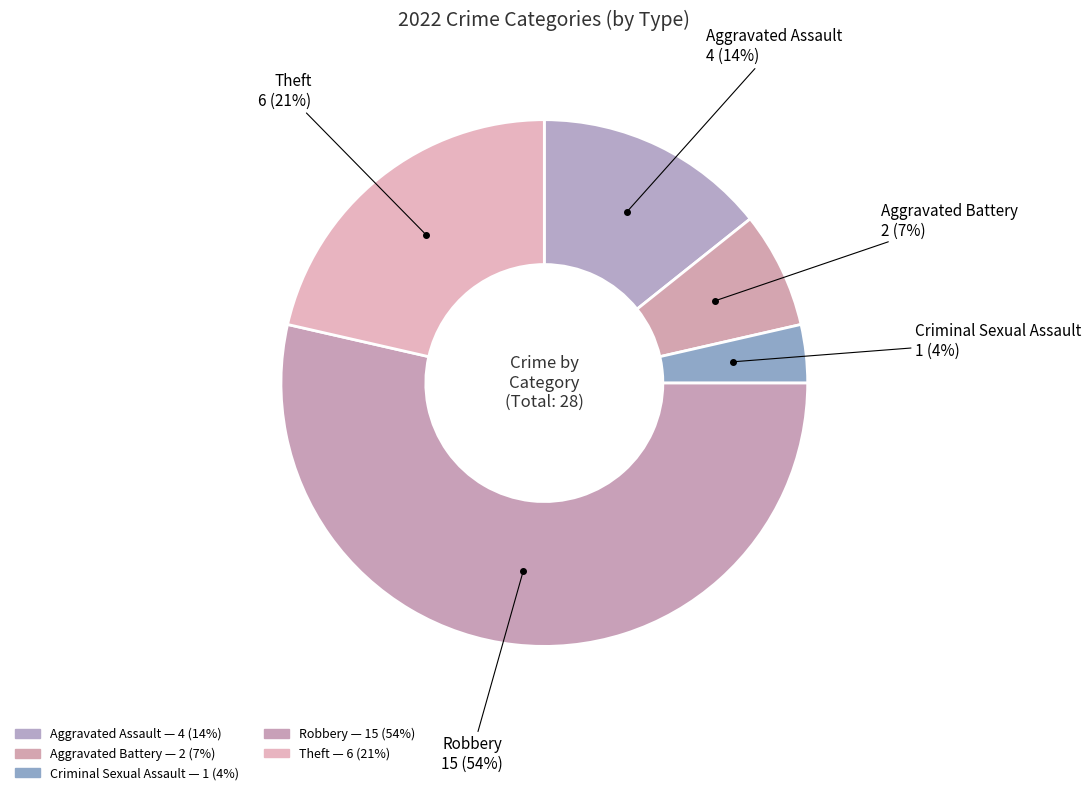

Does Aggravated Assault represent more than half of the total?

No